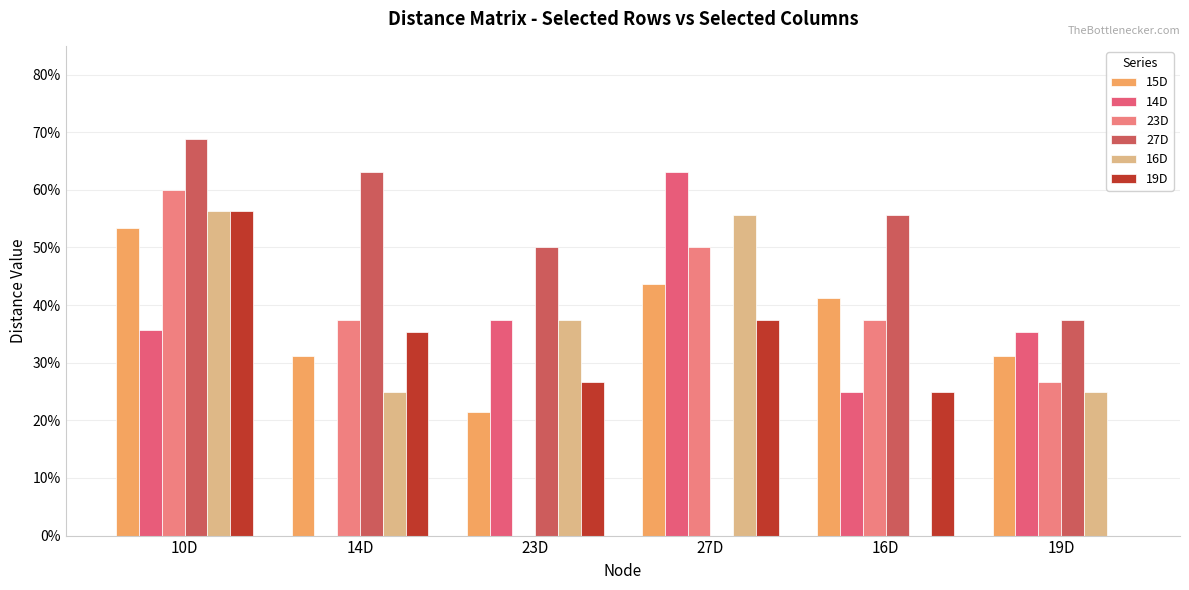

What are all the series names shown in the legend?

15D, 14D, 23D, 27D, 16D, 19D